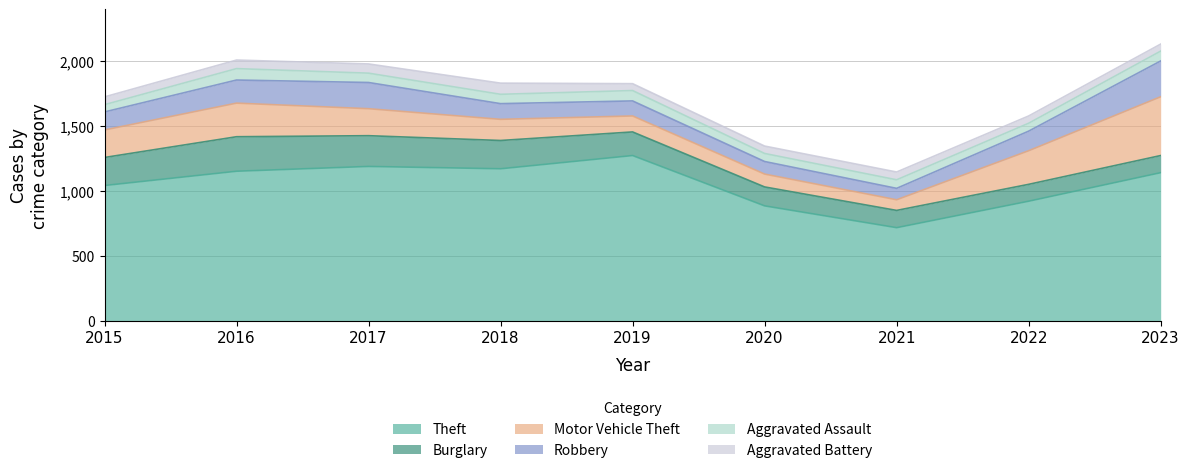

What is the average value of the Burglary series?

184